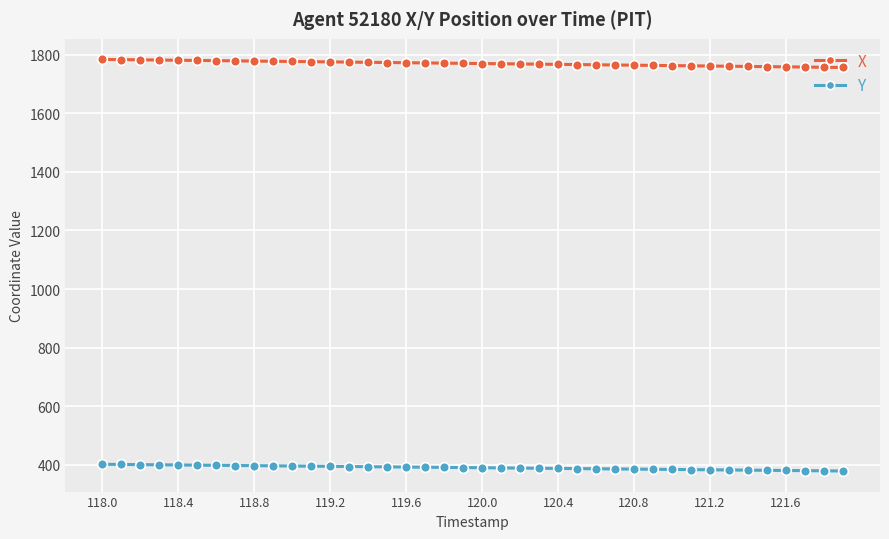

What is the sum of all X values?

70806.2